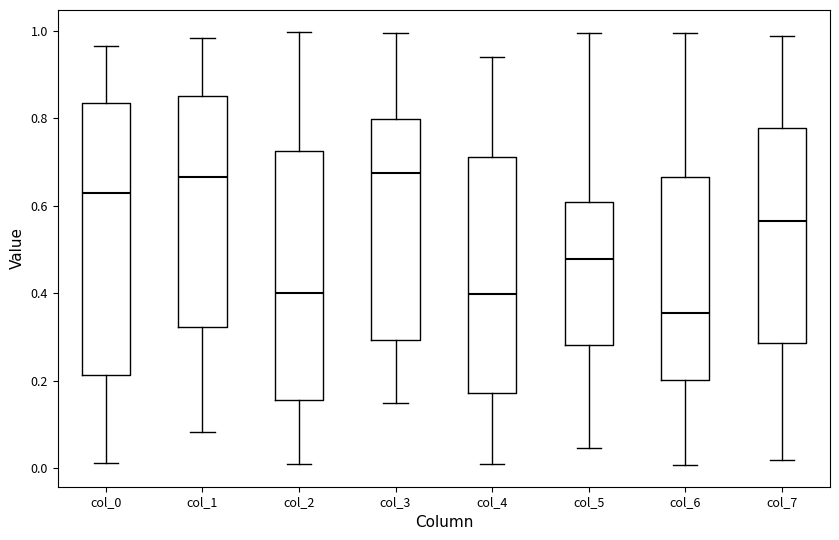

Reading left to right, read every box against the y-axis: the position of its median line, the range the box covers, and the ends of its whiskers. The values are not printed on the chart, so give them approximately, as read against the axis.

col_0: median 0.62, box 0.22 to 0.84, whiskers 0.02 to 0.96
col_1: median 0.66, box 0.32 to 0.86, whiskers 0.08 to 0.98
col_2: median 0.40, box 0.16 to 0.72, whiskers 0.00 to 1.00
col_3: median 0.68, box 0.30 to 0.80, whiskers 0.14 to 1.00
col_4: median 0.40, box 0.18 to 0.72, whiskers 0.02 to 0.94
col_5: median 0.48, box 0.28 to 0.60, whiskers 0.04 to 1.00
col_6: median 0.36, box 0.20 to 0.66, whiskers 0.00 to 1.00
col_7: median 0.56, box 0.28 to 0.78, whiskers 0.02 to 0.98